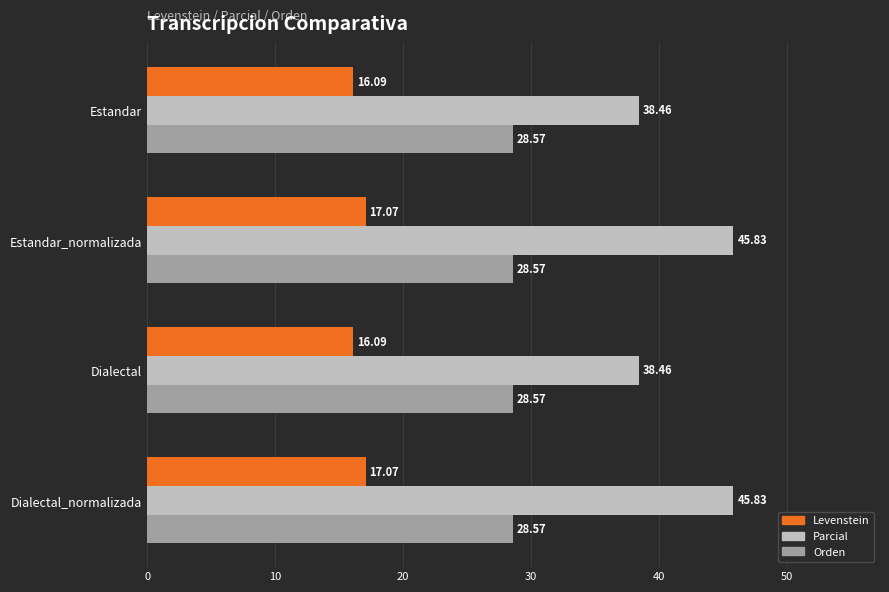

How many data points does each series have?

4